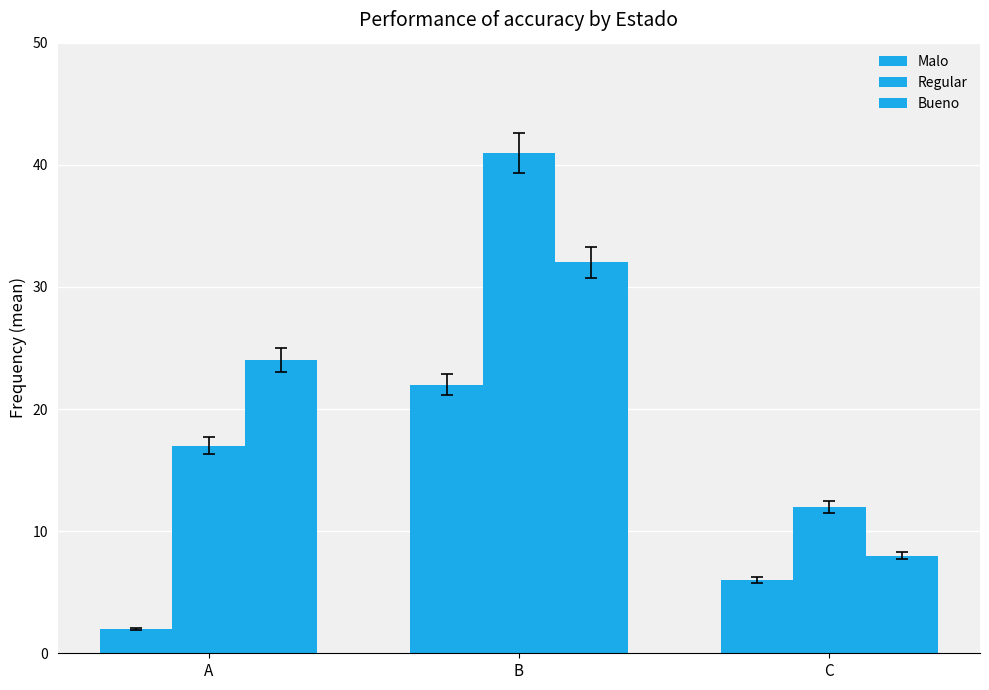

How many categories are shown in the chart?

3